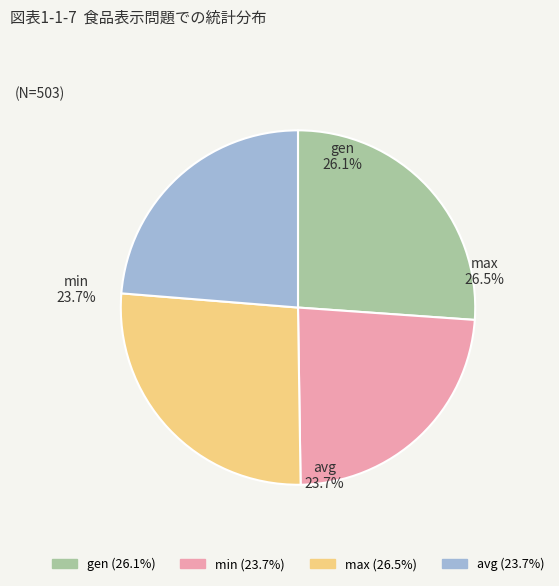

To the nearest percent, what is the combined percentage of gen and max?

53%